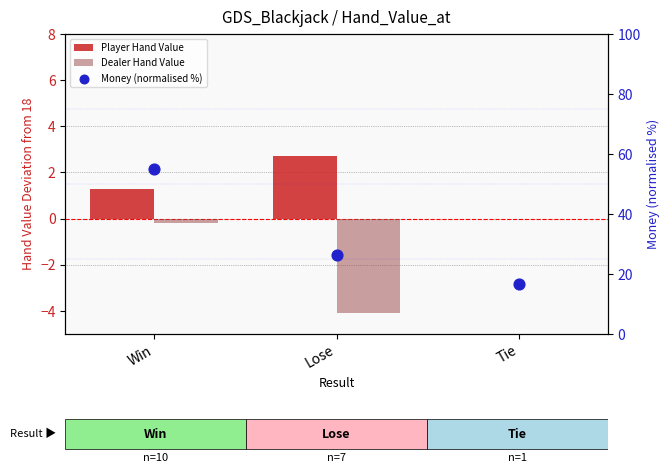

Is the value of Dealer Hand Value at Tie greater than the value of Money (normalised %) at Win?

No